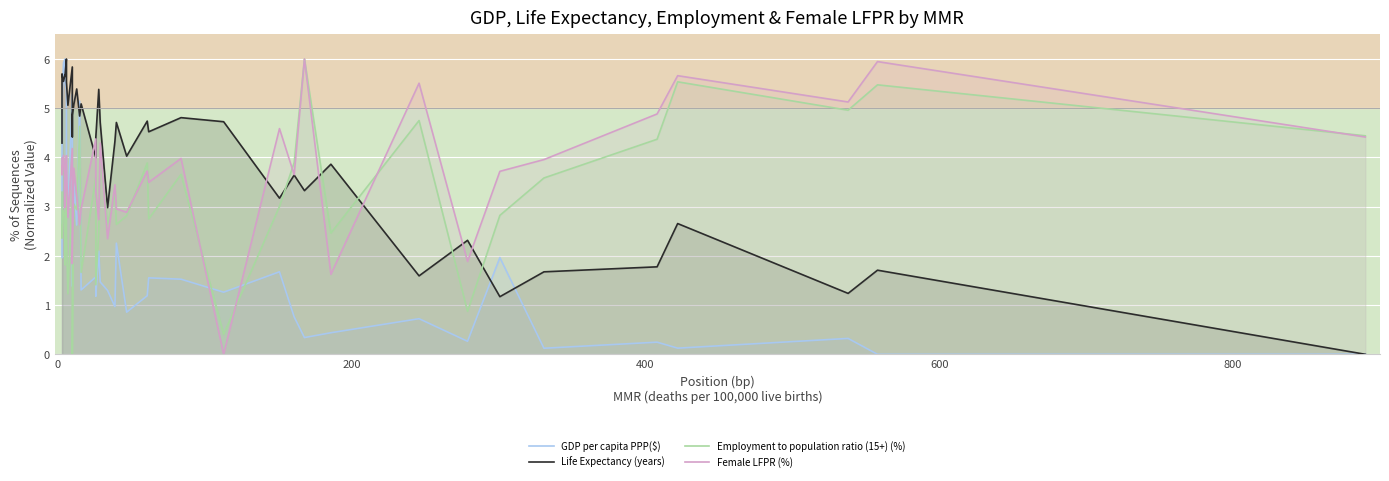

True or false: Life Expectancy (years) and Female LFPR (%) cross at least once.

True